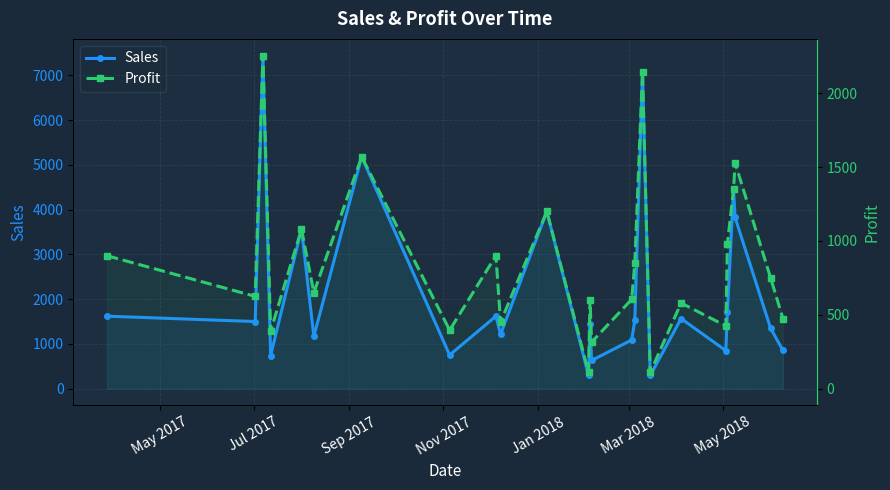

The value of Sales at 24 is 593. True or false?

False